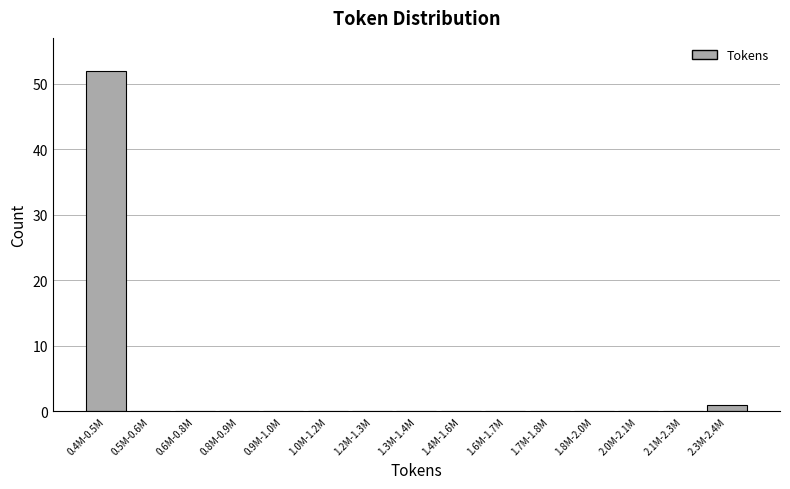

Reading left to right, extract all data points from this chart.

0.4M-0.5M=52	0.5M-0.6M=0	0.6M-0.8M=0	0.8M-0.9M=0	0.9M-1.0M=0	1.0M-1.2M=0	1.2M-1.3M=0	1.3M-1.4M=0	1.4M-1.6M=0	1.6M-1.7M=0	1.7M-1.8M=0	1.8M-2.0M=0	2.0M-2.1M=0	2.1M-2.3M=0	2.3M-2.4M=1